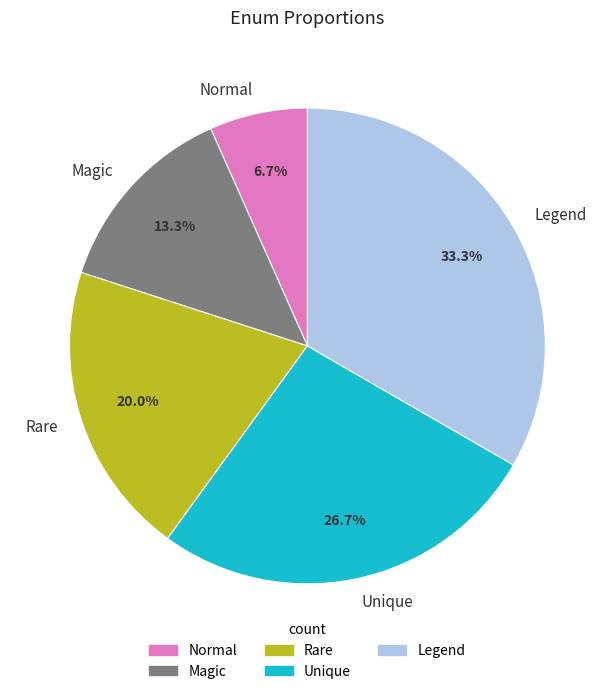

Which has a higher value, Magic or Normal?

Magic